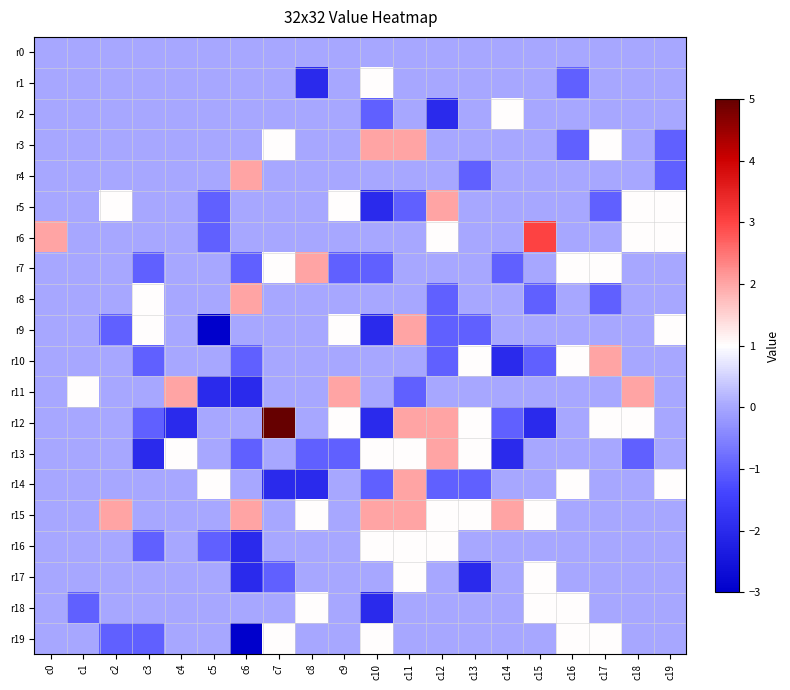

List the series in order of their peak value, highest first.

r12, r6, r3, r4, r5, r7, r8, r9, r10, r11, r13, r14, r15, r1, r2, r16, r17, r18, r19, r0